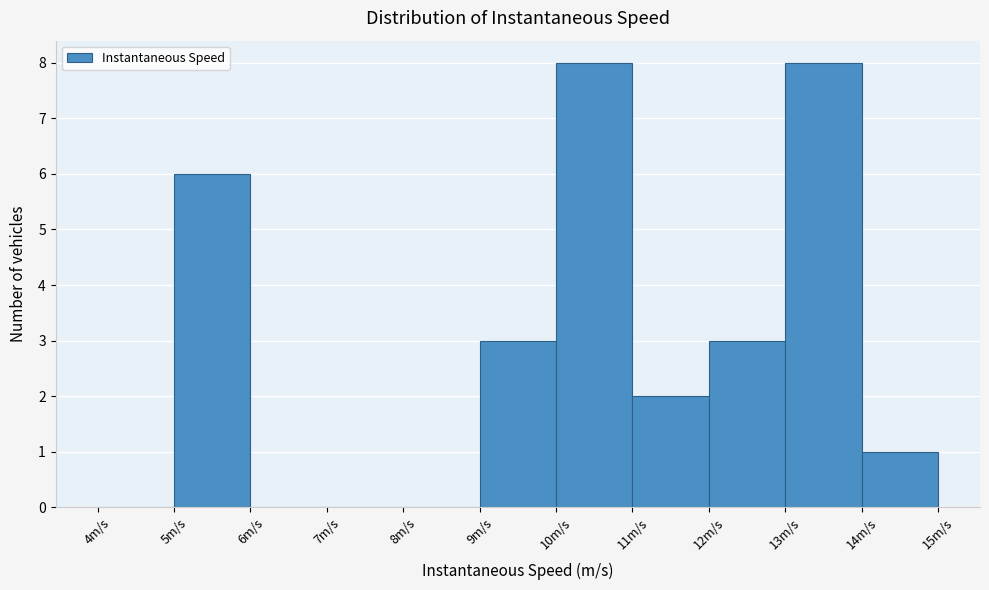

Reading left to right, transcribe this chart: for each bar, give the range it covers on the x-axis and its height. The values are not printed on the chart, so give them approximately, as read against the axis.

4 to 5: 0
5 to 6: 6
6 to 7: 0
7 to 8: 0
8 to 9: 0
9 to 10: 3
10 to 11: 8
11 to 12: 2
12 to 13: 3
13 to 14: 8
14 to 15: 1